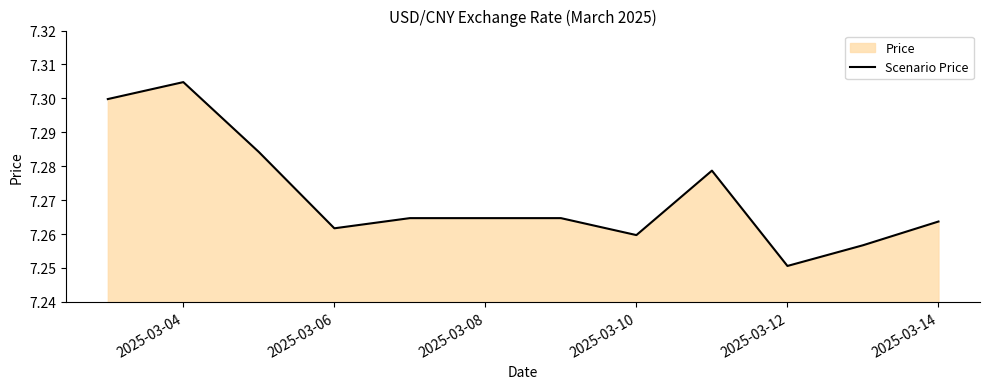

Where is the data nearest to the value 7?

2025-03-12